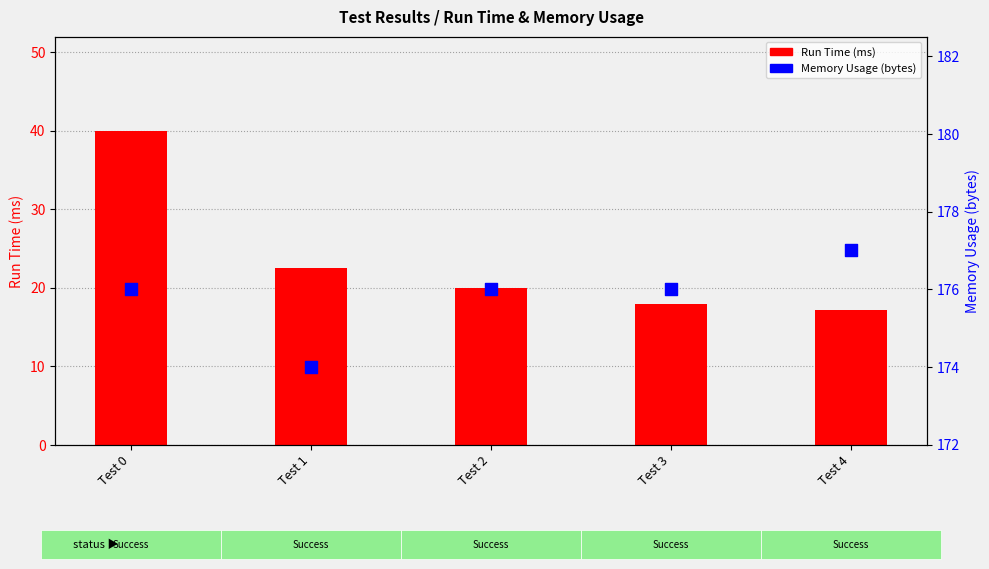

Which series reaches the maximum Y coordinate?

Memory Usage (bytes)